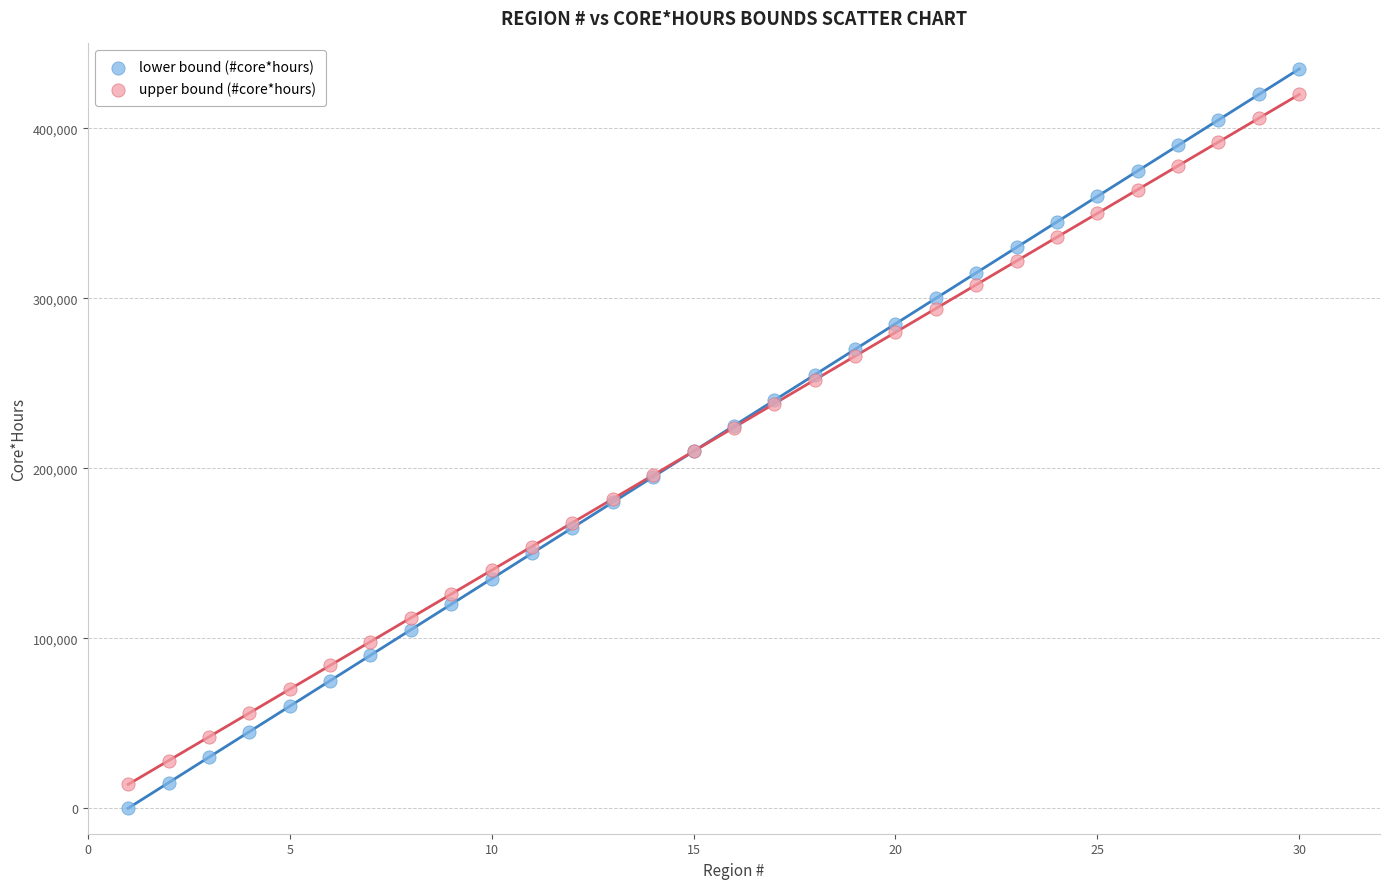

Which series contains the highest Y value?

lower bound (#core*hours)